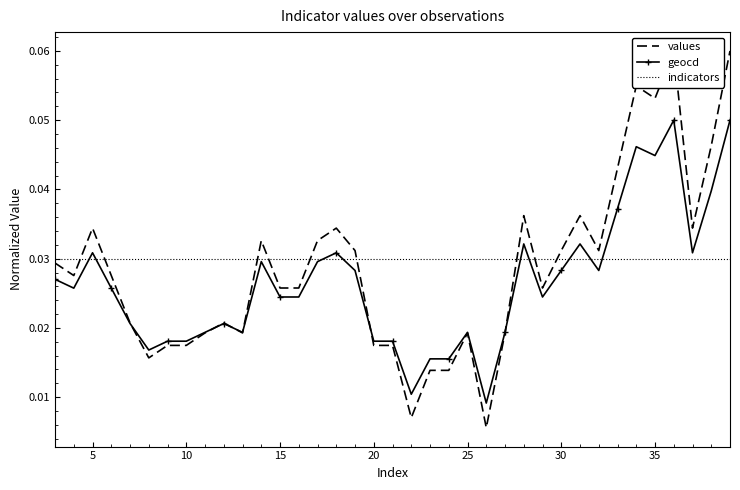

Which series has the widest spread of values?

values